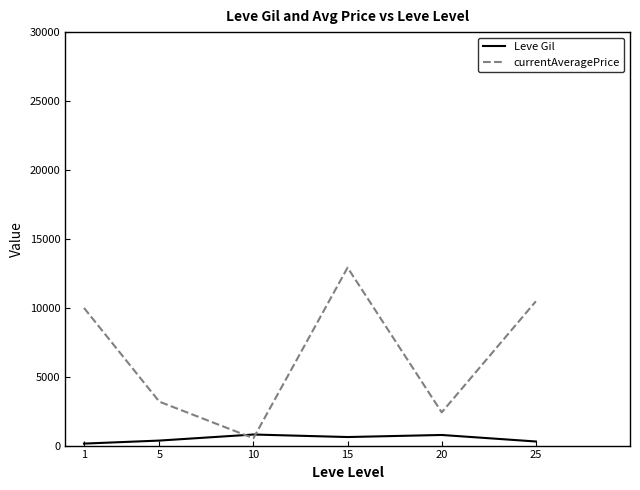

What is the maximum value for Leve Gil?

803.3